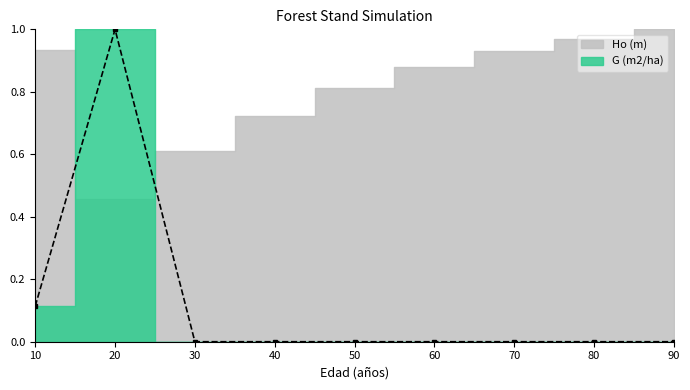

True or false: there are more than 0 points higher than both neighbors.

True